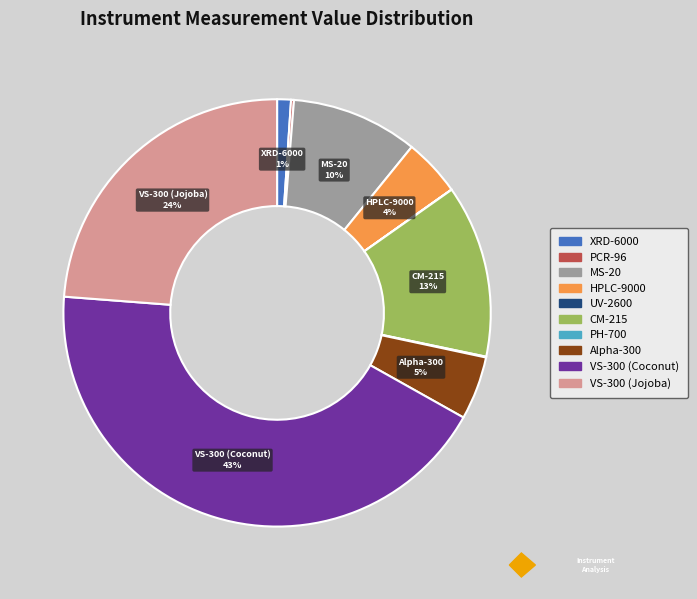

Does XRD-6000 represent more than half of the total?

No